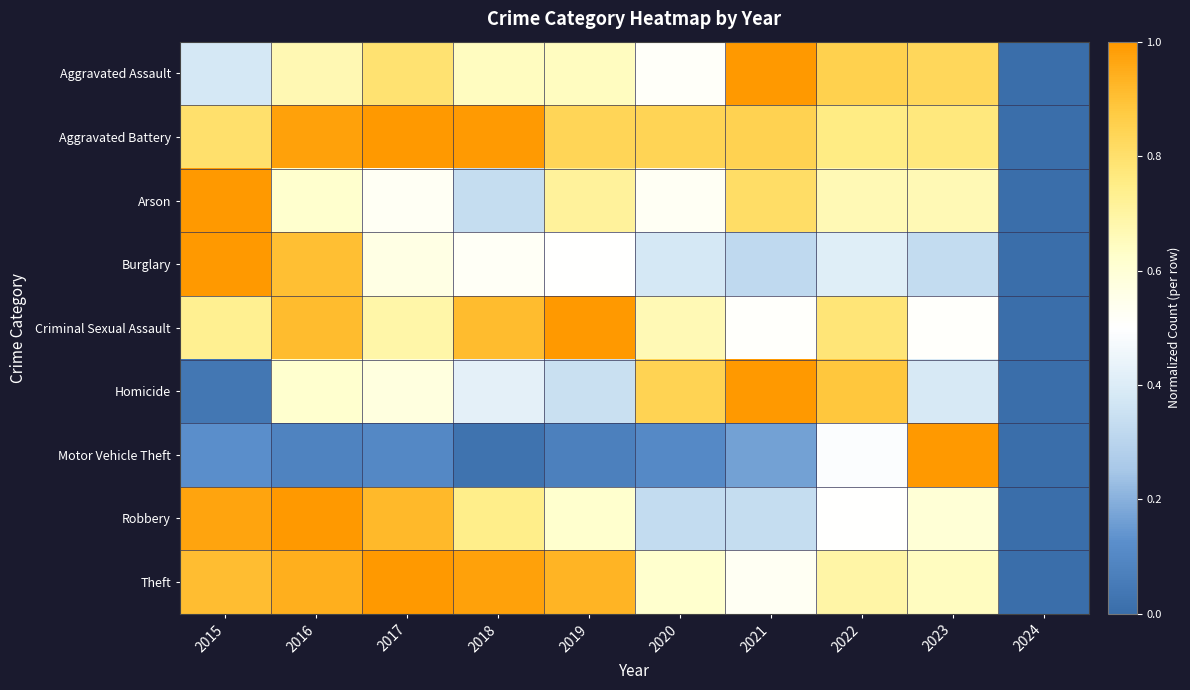

At which category is the sum across all series the highest?

2016